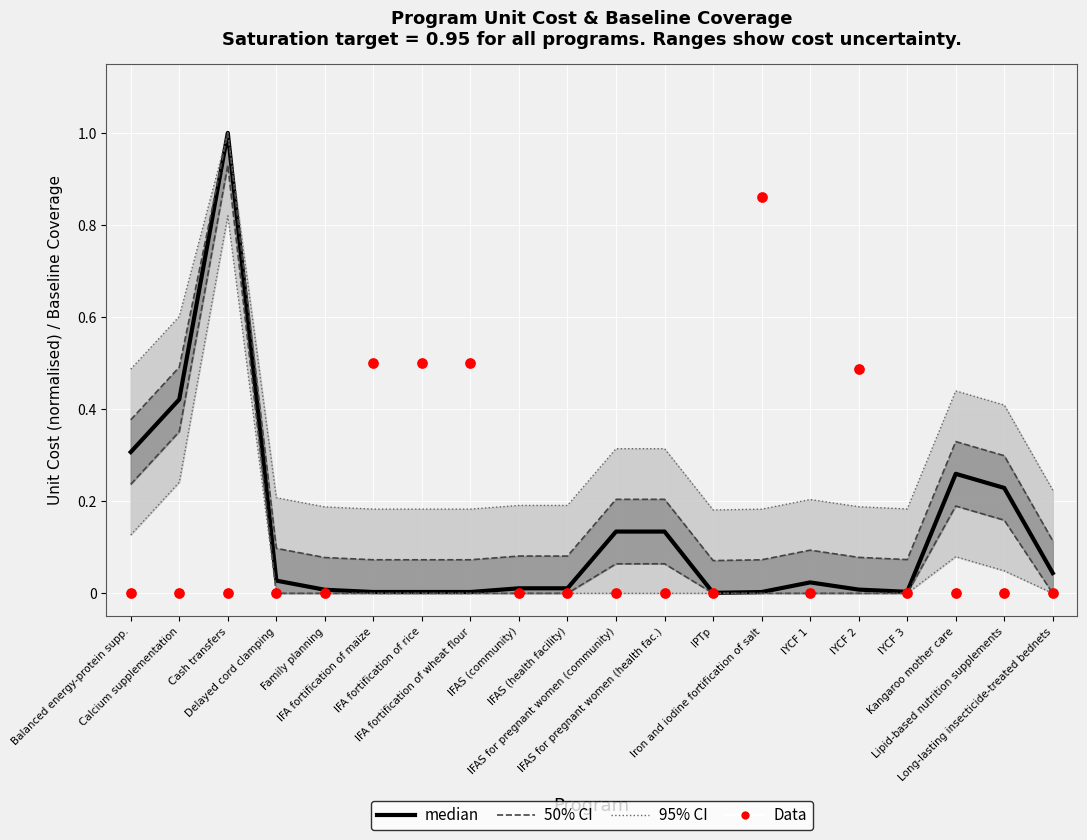

Which series has the largest Y range (max minus min)?

median